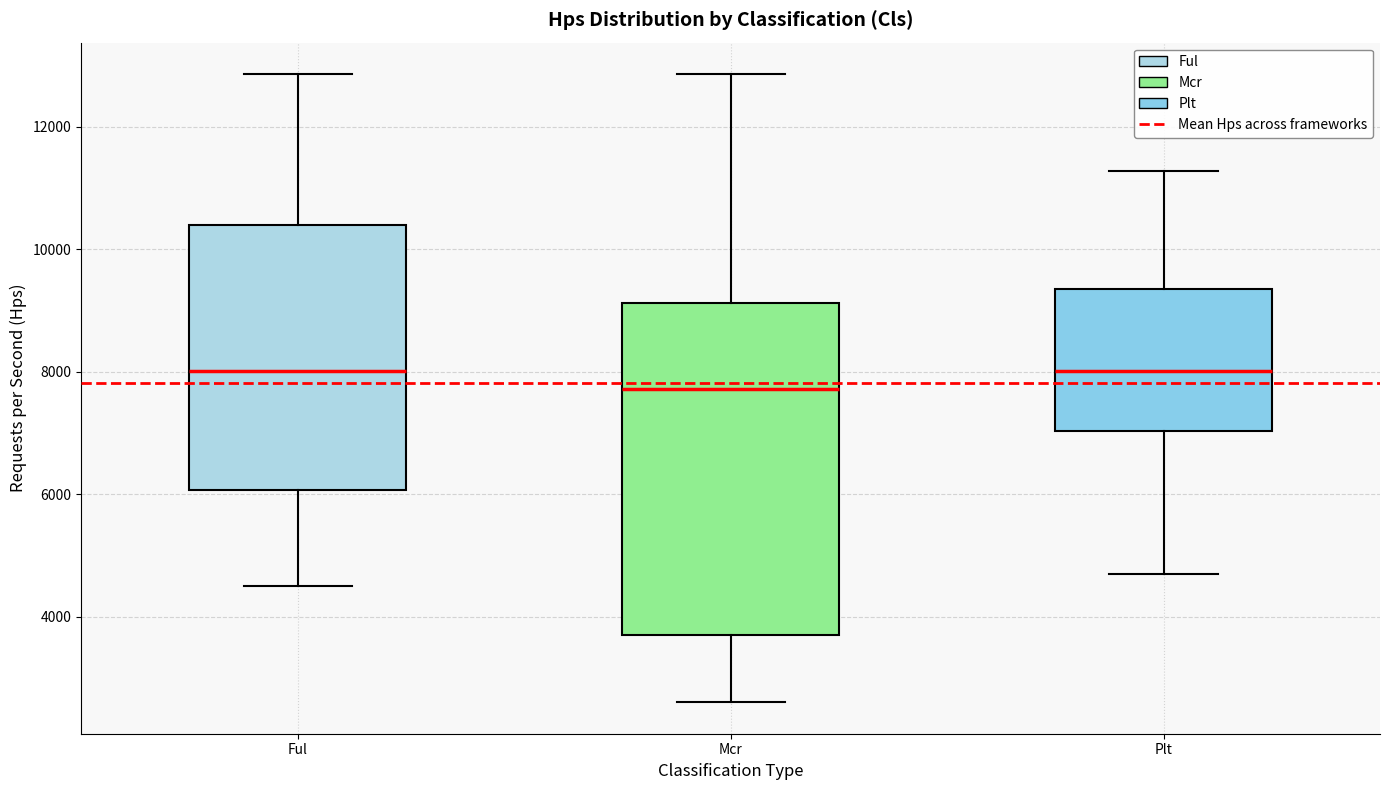

Reading left to right, transcribe this box plot: for each box, give where its median line is, the range the box spans, and where its two whiskers end, as read against the y-axis. The values are not printed on the chart, so give them approximately, as read against the axis.

Ful: median 8000, box 6000 to 10400, whiskers 4600 to 12800
Mcr: median 7800, box 3800 to 9200, whiskers 2600 to 12800
Plt: median 8000, box 7000 to 9400, whiskers 4800 to 11200